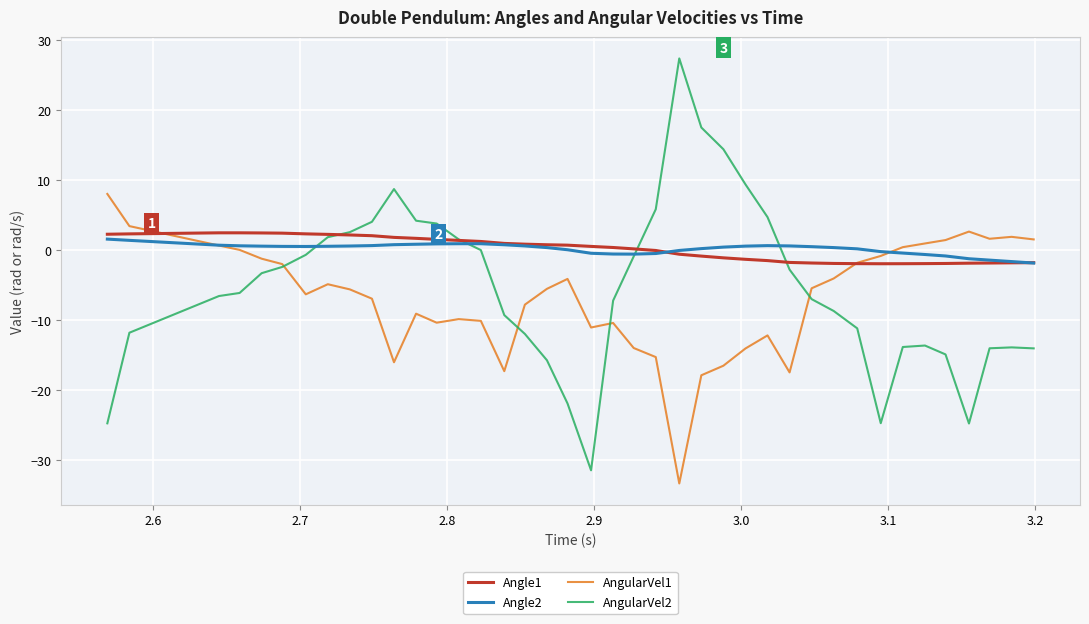

True or false: AngularVel1 and Angle1 cross at least once.

True